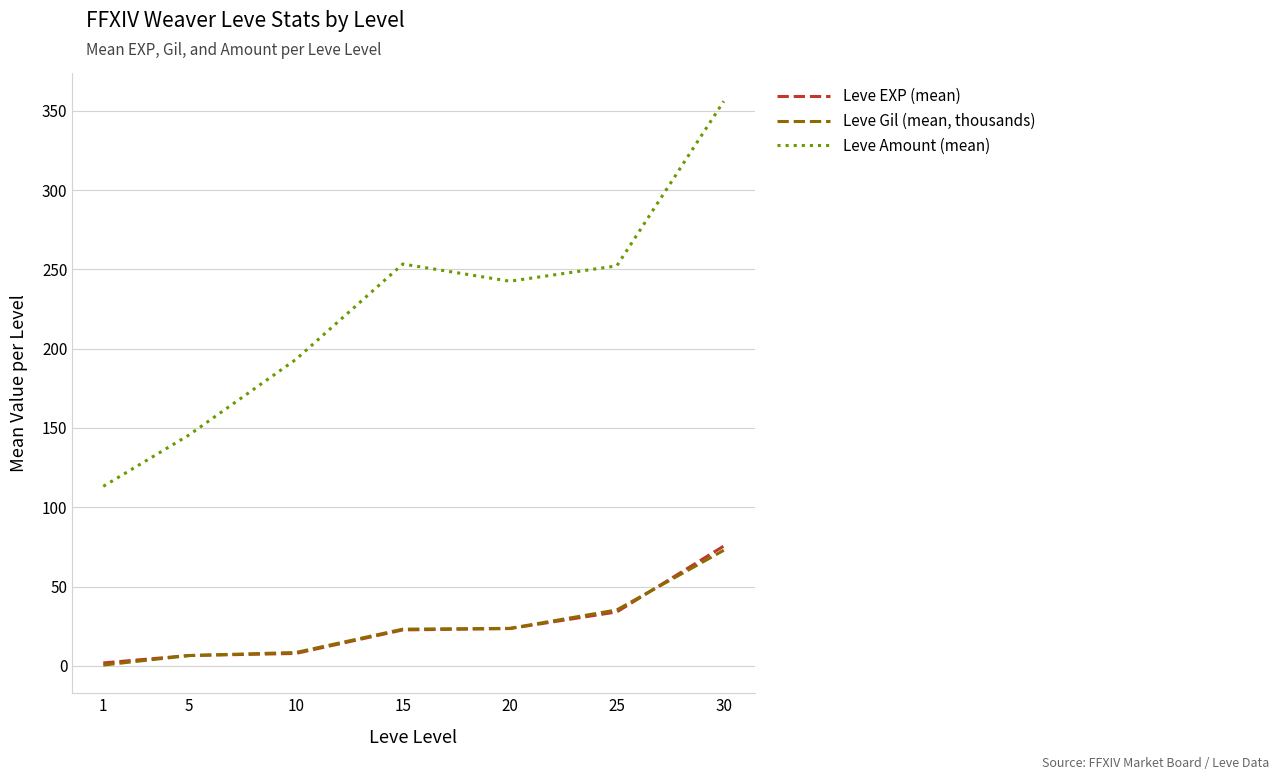

At which label does Leve Gil (mean, thousands) reach its peak?

30